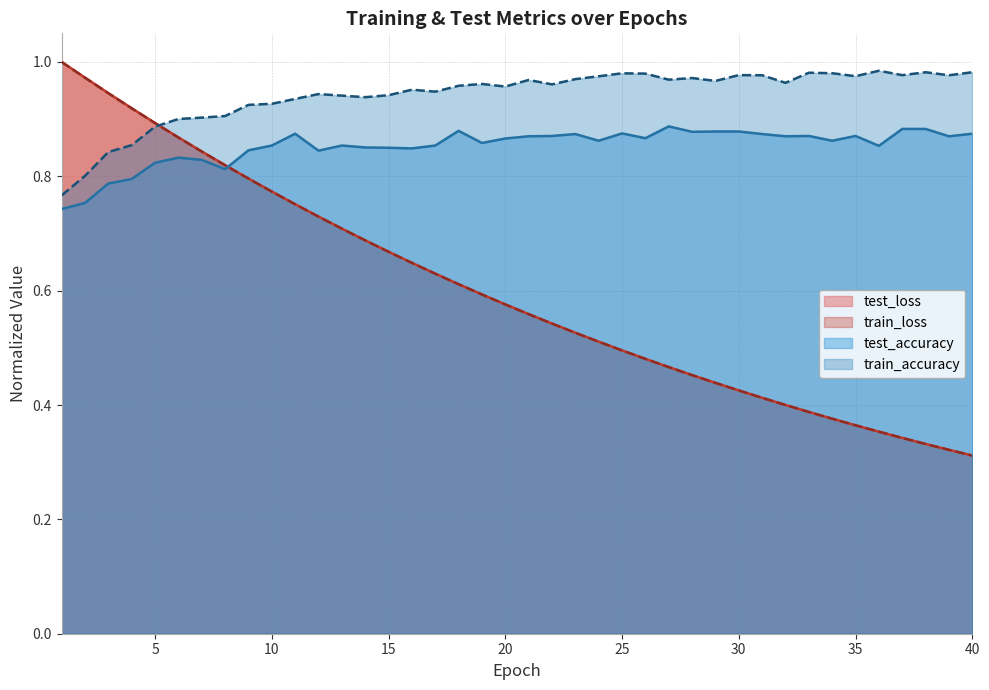

In train_accuracy, how many points are lower than both neighbors (excluding endpoints)?

10